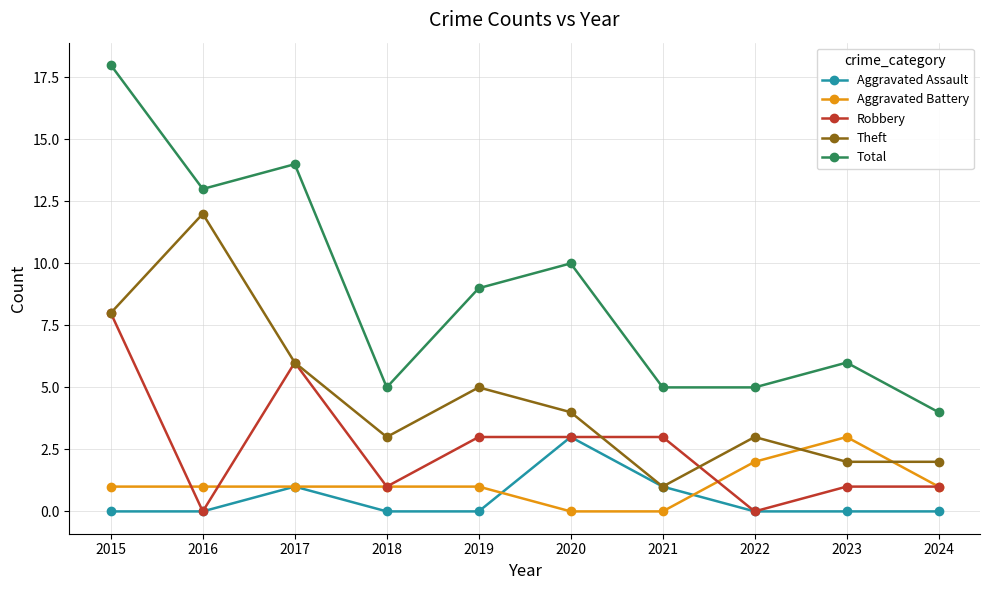

How many values in the Robbery series are below 3?

5